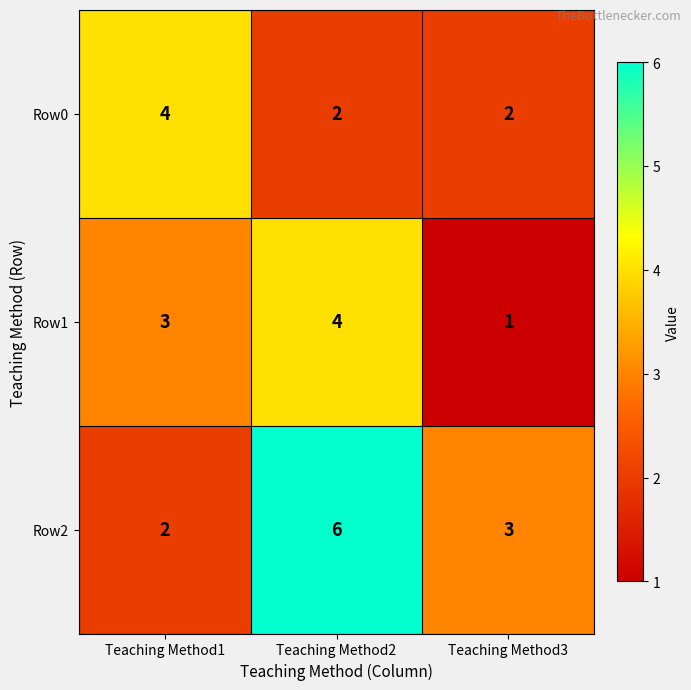

How many values in the Row0 series exceed 2?

1